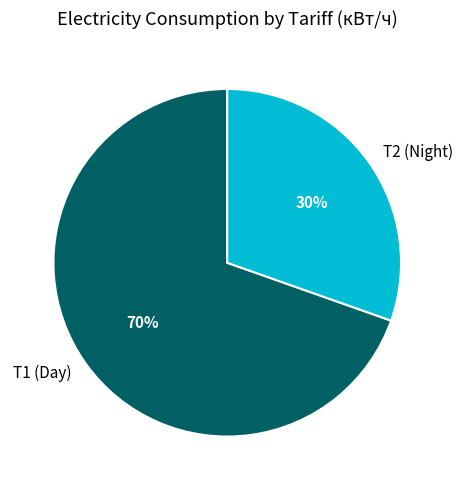

Which has a higher value, T1 (Day) or T2 (Night)?

T1 (Day)